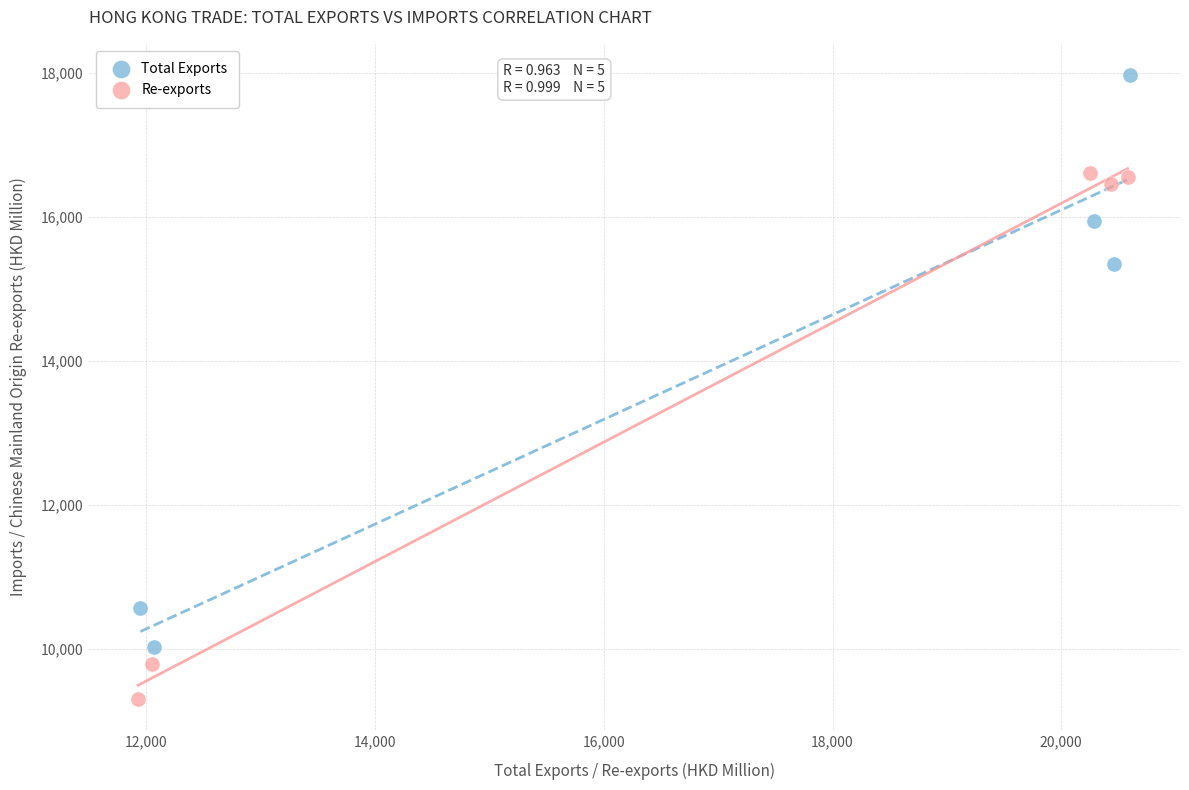

Which series contains the lowest Y value?

Re-exports